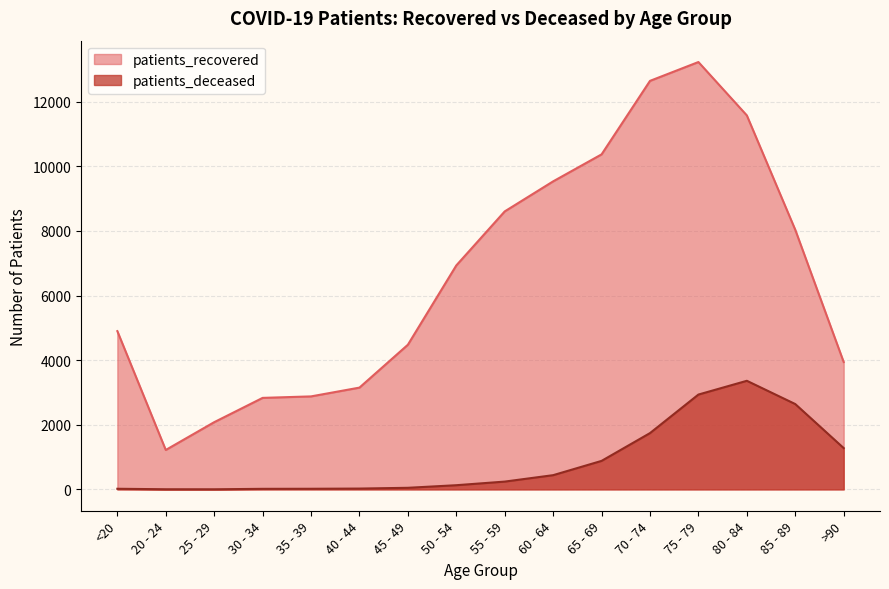

True or false: patients_deceased has a value of 1742 at 70 - 74.

True